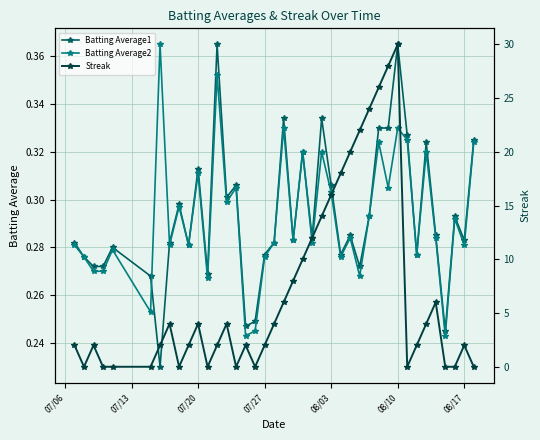

How many Batting Average1 values are between 0 and 1?

40